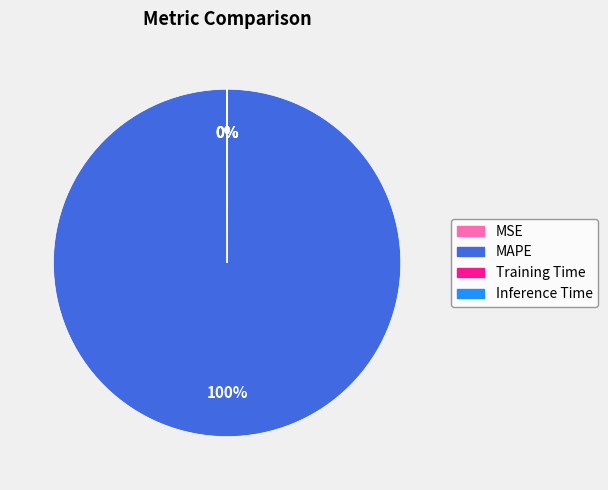

Is MAPE the majority of the pie?

Yes